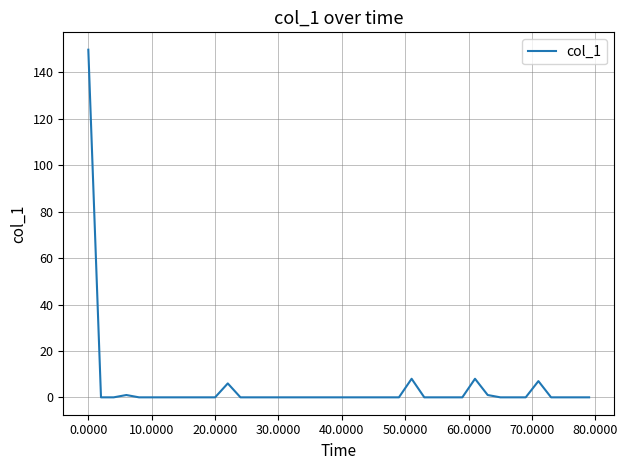

What is the greatest value displayed?

149.8